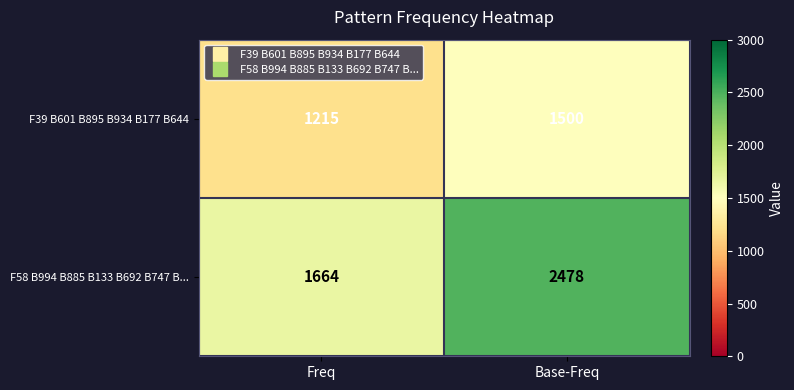

Reading left to right, extract all data points from this chart.

F39 B601 B895 B934 B177 B644: 1215	1500
F58 B994 B885 B133 B692 B747 B...: 1664	2478